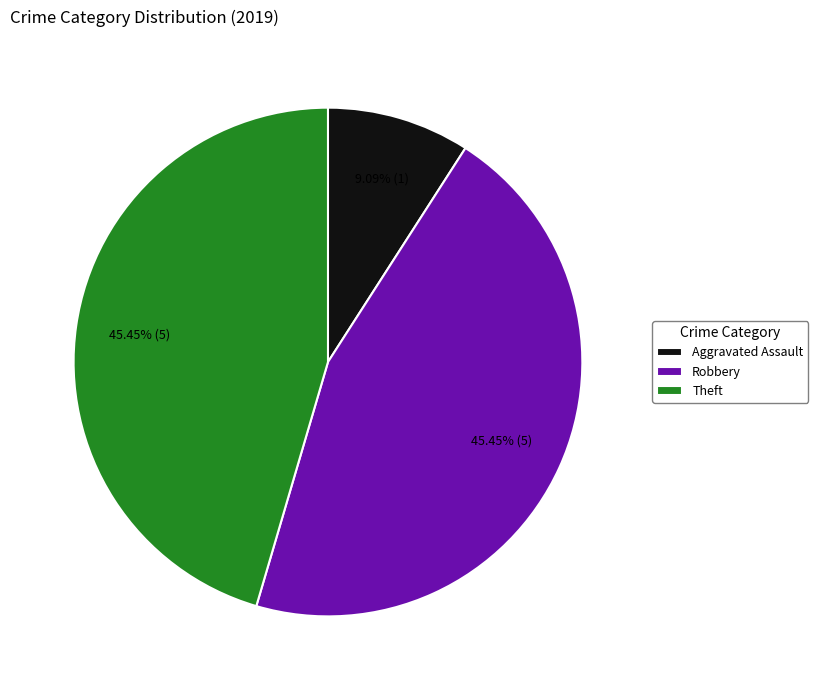

Which category has the smallest portion of the pie?

Aggravated Assault